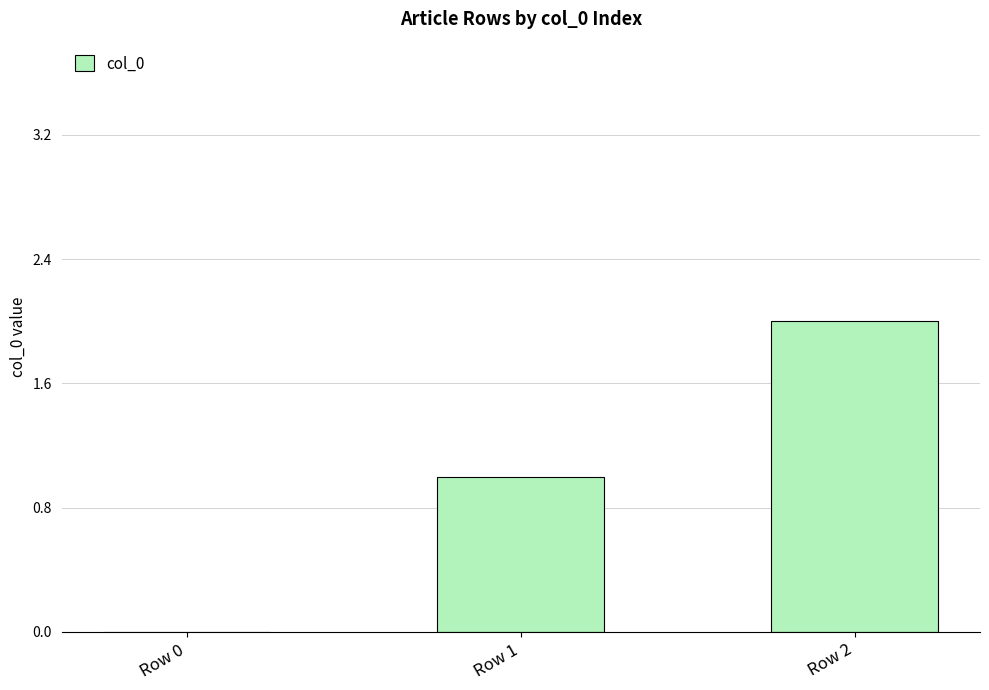

Count the values in the range 0 to 2.

3